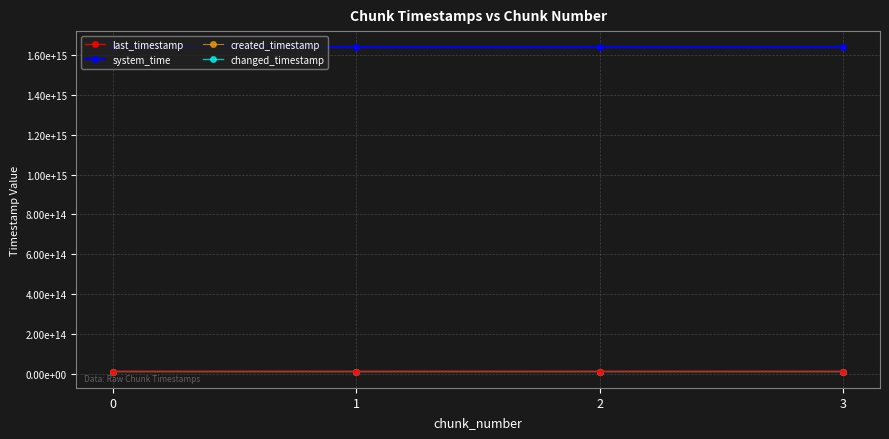

Does the chart have visible grid lines?

Yes